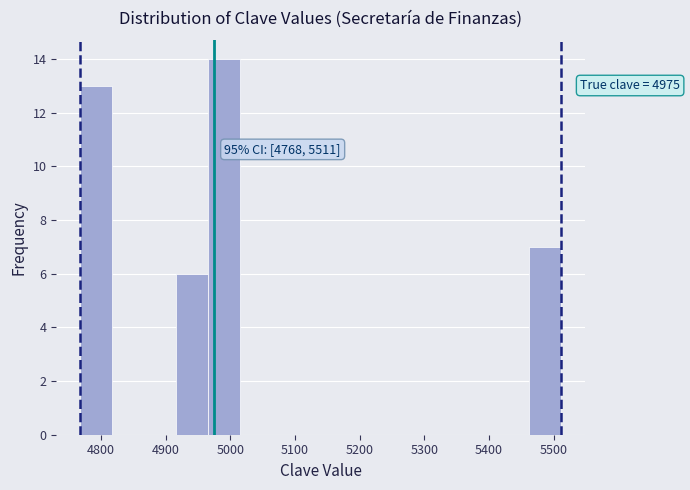

Which range on the x-axis has the tallest bar?

4970 to 5020